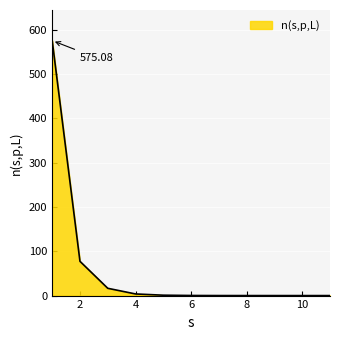

What is the difference between the maximum and minimum values?

575.1